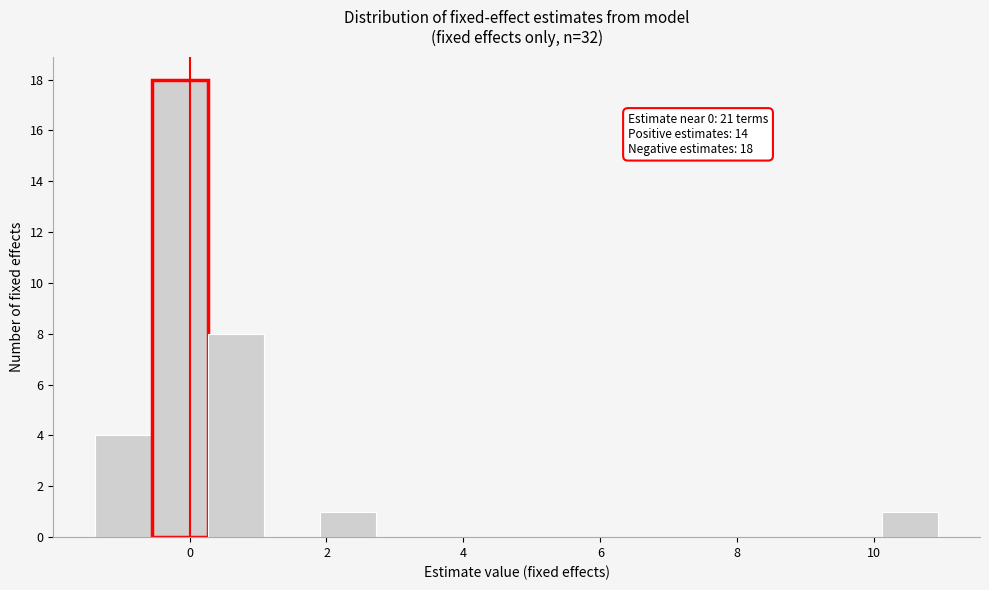

Over which range of the x-axis is the bar tallest?

-0.6 to 0.2